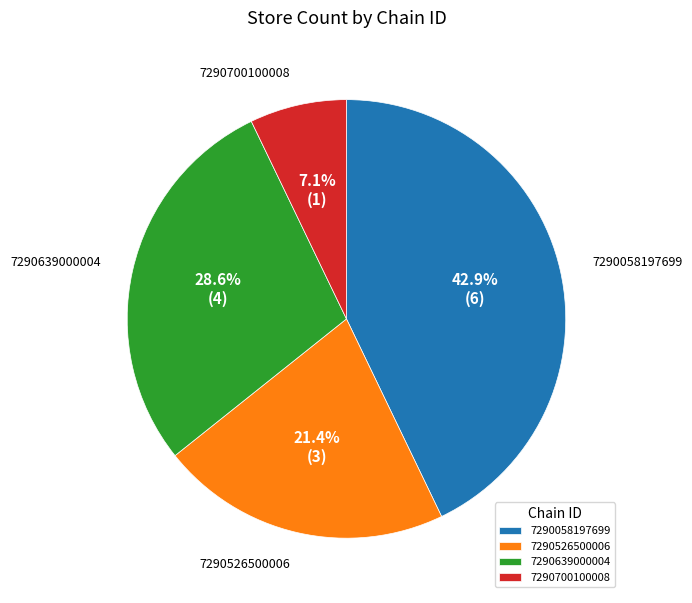

What percentage is the 7290639000004 slice, to the nearest percent?

29%